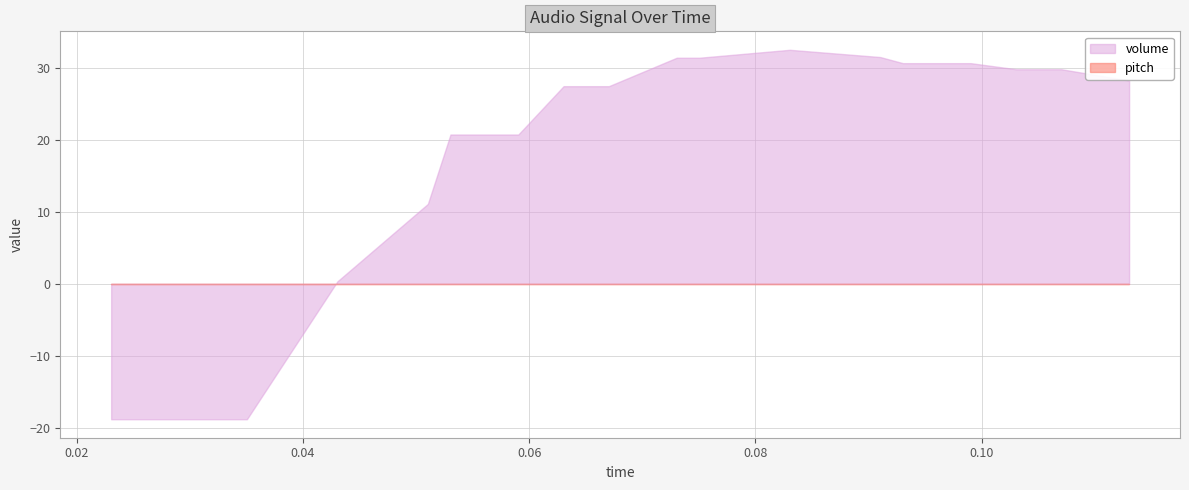

What is the spread (max minus min) of values at 0.05303854875283451?

20.8